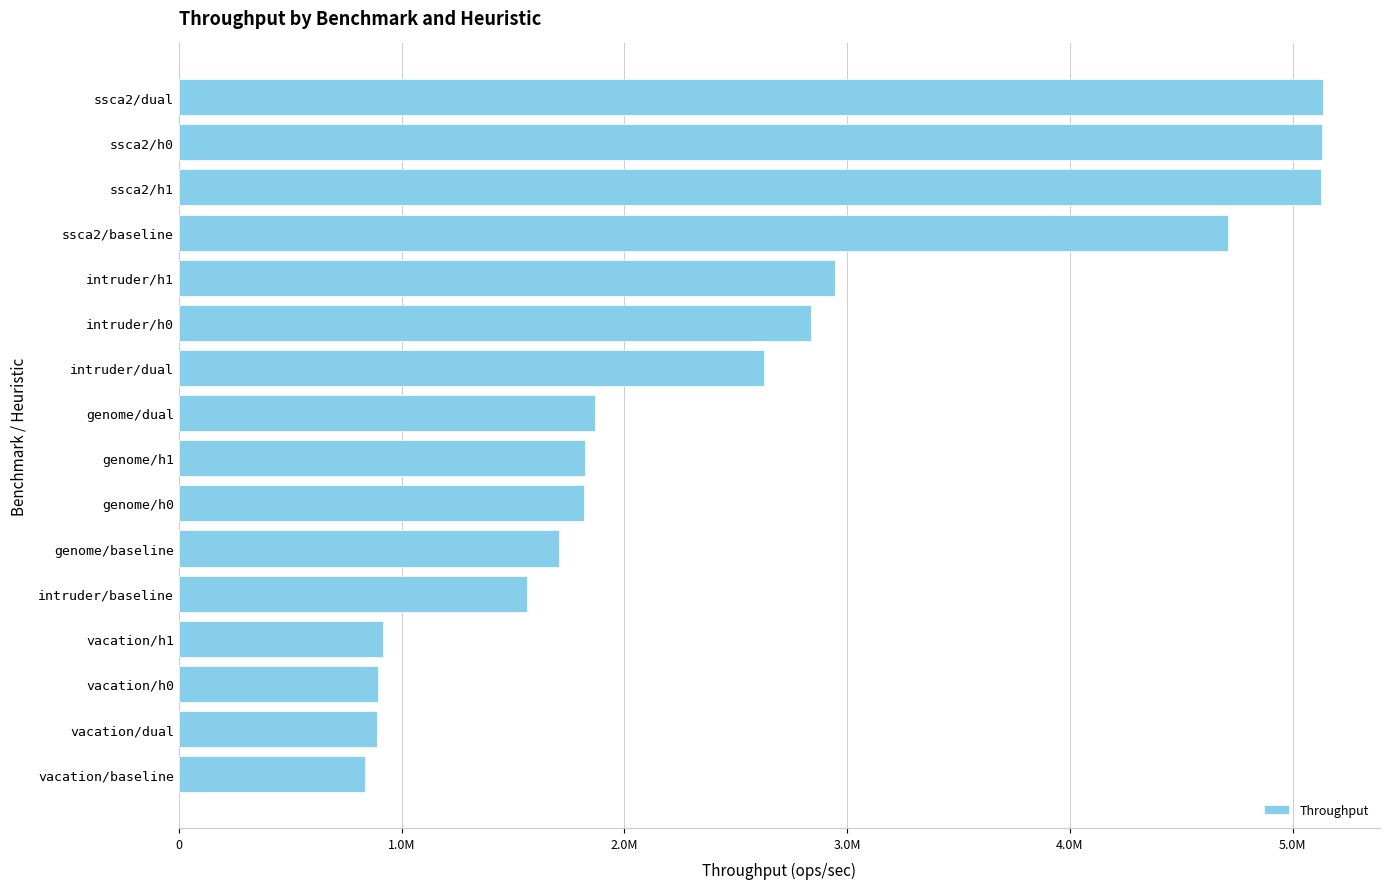

What is the sum of all values?

40826631.9